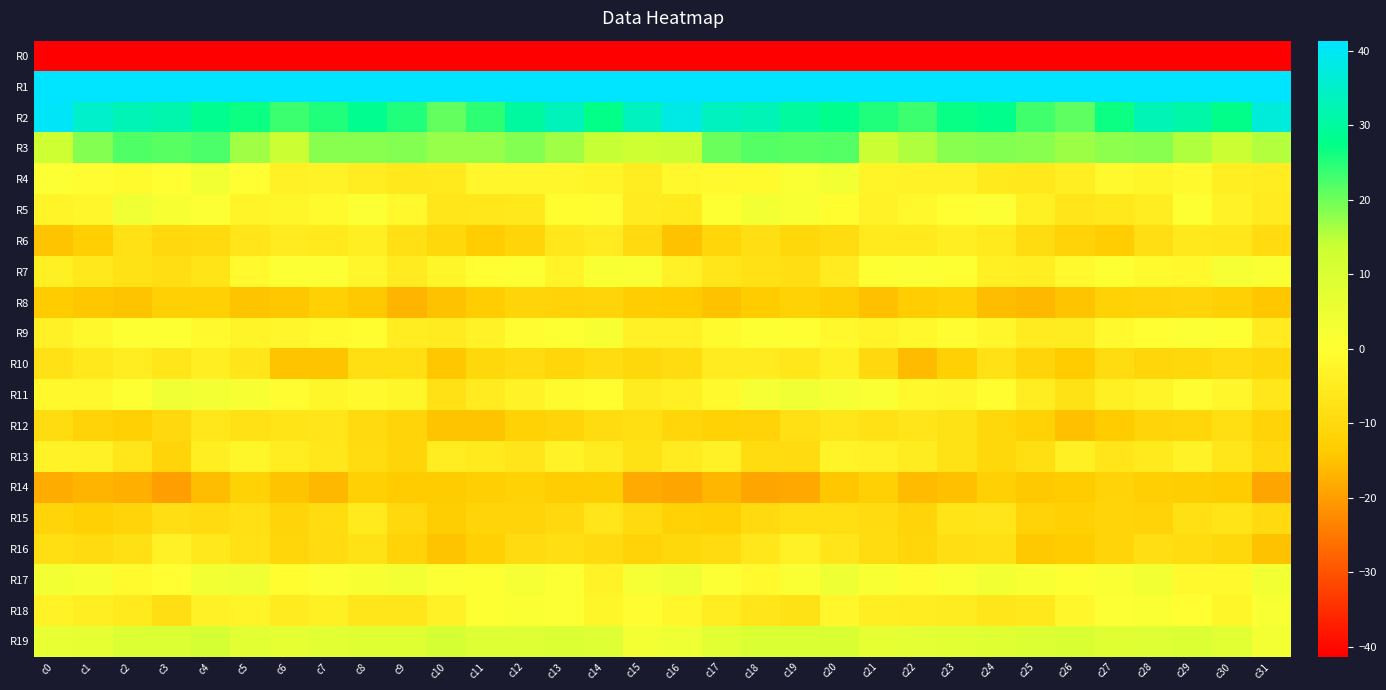

Reading left to right, extract all data points from this chart.

R0: c0=-246.9	c1=-216.1	c2=-213.3	c3=-213.5	c4=-215.2	c5=-216.6	c6=-215.7	c7=-215.4	c8=-215.2	c9=-214.9	c10=-213.1	c11=-216.0	c12=-219.7	c13=-214.8	c14=-213.0	c15=-214.1	c16=-212.8	c17=-213.7	c18=-213.0	c19=-213.8	c20=-216.1	c21=-216.4	c22=-215.5	c23=-215.2	c24=-215.2	c25=-214.4	c26=-212.8	c27=-218.4	c28=-218.6	c29=-212.9	c30=-215.1	c31=-238.9
R1: c0=66.2	c1=60.6	c2=56.4	c3=56.2	c4=55.8	c5=56.8	c6=57.9	c7=60.8	c8=60.9	c9=57.1	c10=56.4	c11=57.2	c12=57.9	c13=60.7	c14=58.1	c15=63.6	c16=64.9	c17=58.7	c18=56.3	c19=56.3	c20=55.7	c21=57.4	c22=58.7	c23=61.7	c24=59.5	c25=56.1	c26=57.1	c27=57.1	c28=59.1	c29=60.1	c30=58.7	c31=65.3
R2: c0=40.6	c1=35.2	c2=32.8	c3=31.7	c4=28.2	c5=26.5	c6=23.5	c7=25.5	c8=28.4	c9=25.3	c10=20.7	c11=24.4	c12=30.2	c13=33.4	c14=27.4	c15=33.8	c16=38.2	c17=33.7	c18=32.9	c19=30.0	c20=27.9	c21=25.5	c22=23.5	c23=27.0	c24=27.9	c25=23.0	c26=21.2	c27=26.6	c28=32.9	c29=31.3	c30=27.6	c31=36.9
R3: c0=13.2	c1=18.5	c2=22.0	c3=21.5	c4=22.5	c5=16.6	c6=13.7	c7=18.1	c8=18.3	c9=18.7	c10=17.2	c11=17.2	c12=18.6	c13=16.5	c14=14.2	c15=13.5	c16=13.9	c17=20.3	c18=21.8	c19=21.6	c20=21.8	c21=13.6	c22=15.8	c23=18.2	c24=18.6	c25=18.1	c26=16.9	c27=17.8	c28=18.4	c29=15.7	c30=13.6	c31=15.3
R4: c0=0.6	c1=-0.5	c2=-1.3	c3=-0.0	c4=3.5	c5=-0.1	c6=-3.7	c7=-3.3	c8=-4.8	c9=-5.9	c10=-5.6	c11=-2.1	c12=-2.0	c13=-2.0	c14=-2.9	c15=-4.6	c16=-1.8	c17=-1.3	c18=-1.1	c19=1.3	c20=3.5	c21=-2.8	c22=-3.5	c23=-3.3	c24=-5.5	c25=-6.1	c26=-4.4	c27=-1.5	c28=-2.5	c29=-1.5	c30=-4.4	c31=-4.6
R5: c0=-2.8	c1=-2.0	c2=4.2	c3=2.1	c4=0.8	c5=-2.6	c6=-2.4	c7=-1.1	c8=0.8	c9=-1.6	c10=-6.6	c11=-6.3	c12=-5.9	c13=-0.9	c14=-0.6	c15=-5.4	c16=-5.5	c17=0.6	c18=3.9	c19=1.9	c20=-0.7	c21=-3.2	c22=-1.9	c23=-0.1	c24=0.8	c25=-4.0	c26=-7.0	c27=-5.9	c28=-4.8	c29=0.5	c30=-3.0	c31=-5.4
R6: c0=-14.7	c1=-12.9	c2=-8.1	c3=-10.2	c4=-9.8	c5=-6.9	c6=-5.2	c7=-5.8	c8=-4.3	c9=-8.3	c10=-10.6	c11=-13.3	c12=-11.1	c13=-6.3	c14=-5.4	c15=-9.7	c16=-14.9	c17=-10.8	c18=-8.6	c19=-10.4	c20=-9.2	c21=-5.8	c22=-5.7	c23=-4.5	c24=-5.8	c25=-9.1	c26=-11.8	c27=-13.4	c28=-8.5	c29=-6.0	c30=-6.2	c31=-9.5
R7: c0=-4.0	c1=-5.8	c2=-7.7	c3=-8.5	c4=-7.2	c5=-1.4	c6=0.8	c7=0.7	c8=-2.0	c9=-5.5	c10=-2.3	c11=-0.0	c12=0.0	c13=-2.7	c14=1.6	c15=1.3	c16=-3.6	c17=-6.8	c18=-7.9	c19=-8.5	c20=-5.3	c21=0.0	c22=0.9	c23=0.5	c24=-4.0	c25=-4.3	c26=-1.5	c27=0.3	c28=-1.0	c29=-1.6	c30=2.4	c31=1.3
R8: c0=-13.9	c1=-14.4	c2=-14.6	c3=-12.5	c4=-12.5	c5=-14.6	c6=-14.4	c7=-12.5	c8=-14.1	c9=-17.0	c10=-15.2	c11=-13.3	c12=-11.6	c13=-11.9	c14=-11.2	c15=-13.3	c16=-13.7	c17=-14.9	c18=-13.7	c19=-12.1	c20=-13.0	c21=-15.3	c22=-13.3	c23=-12.5	c24=-15.7	c25=-16.4	c26=-14.7	c27=-12.2	c28=-11.9	c29=-11.4	c30=-12.4	c31=-14.5
R9: c0=-3.7	c1=-1.8	c2=0.2	c3=0.0	c4=-1.3	c5=-2.6	c6=-2.0	c7=-1.2	c8=-0.7	c9=-4.6	c10=-5.5	c11=-3.0	c12=-0.4	c13=0.0	c14=2.1	c15=-3.6	c16=-3.6	c17=-1.1	c18=0.4	c19=-0.2	c20=-1.7	c21=-2.8	c22=-1.7	c23=-0.6	c24=-2.0	c25=-5.4	c26=-4.9	c27=-1.5	c28=-0.3	c29=0.8	c30=0.4	c31=-5.3
R10: c0=-8.0	c1=-6.1	c2=-4.6	c3=-6.7	c4=-4.3	c5=-7.1	c6=-14.6	c7=-14.8	c8=-8.9	c9=-9.0	c10=-14.3	c11=-10.4	c12=-9.7	c13=-10.9	c14=-9.3	c15=-10.4	c16=-9.1	c17=-5.3	c18=-5.4	c19=-6.2	c20=-4.1	c21=-10.2	c22=-16.0	c23=-12.3	c24=-7.9	c25=-11.3	c26=-13.8	c27=-9.1	c28=-10.7	c29=-10.6	c30=-9.3	c31=-10.5
R11: c0=-1.9	c1=-1.7	c2=0.6	c3=4.0	c4=3.0	c5=2.1	c6=-0.3	c7=-2.4	c8=-1.4	c9=-2.4	c10=-7.9	c11=-5.2	c12=-3.1	c13=-1.0	c14=-0.8	c15=-4.9	c16=-3.9	c17=-1.5	c18=2.3	c19=3.9	c20=2.4	c21=1.6	c22=-1.6	c23=-2.1	c24=-0.9	c25=-4.7	c26=-7.7	c27=-4.0	c28=-2.8	c29=-0.4	c30=-2.0	c31=-6.2
R12: c0=-9.1	c1=-11.7	c2=-12.4	c3=-10.1	c4=-6.2	c5=-8.0	c6=-7.2	c7=-6.8	c8=-9.8	c9=-11.3	c10=-14.8	c11=-14.6	c12=-12.1	c13=-11.5	c14=-9.2	c15=-8.9	c16=-10.9	c17=-12.2	c18=-12.0	c19=-8.3	c20=-6.7	c21=-8.0	c22=-6.8	c23=-7.7	c24=-10.5	c25=-12.2	c26=-15.4	c27=-13.7	c28=-11.6	c29=-10.9	c30=-8.9	c31=-11.9
R13: c0=-3.1	c1=-3.7	c2=-6.5	c3=-11.3	c4=-4.5	c5=-2.4	c6=-4.7	c7=-6.2	c8=-9.3	c9=-11.1	c10=-4.8	c11=-5.8	c12=-6.9	c13=-3.3	c14=-5.2	c15=-7.6	c16=-5.3	c17=-3.9	c18=-9.3	c19=-9.6	c20=-2.6	c21=-3.6	c22=-4.9	c23=-7.6	c24=-10.5	c25=-8.9	c26=-3.9	c27=-7.0	c28=-5.5	c29=-3.4	c30=-6.5	c31=-10.3
R14: c0=-18.0	c1=-17.0	c2=-17.7	c3=-19.7	c4=-15.7	c5=-12.2	c6=-14.7	c7=-16.4	c8=-12.5	c9=-13.8	c10=-13.8	c11=-12.9	c12=-12.1	c13=-13.3	c14=-13.0	c15=-18.2	c16=-18.8	c17=-16.7	c18=-18.9	c19=-18.6	c20=-14.2	c21=-12.4	c22=-16.1	c23=-15.3	c24=-12.4	c25=-14.0	c26=-13.8	c27=-11.8	c28=-12.9	c29=-13.1	c30=-13.8	c31=-18.7
R15: c0=-11.3	c1=-12.4	c2=-11.4	c3=-8.6	c4=-9.4	c5=-8.4	c6=-11.5	c7=-9.2	c8=-5.8	c9=-10.2	c10=-13.0	c11=-11.6	c12=-11.2	c13=-10.1	c14=-6.8	c15=-10.0	c16=-12.0	c17=-12.5	c18=-9.8	c19=-8.9	c20=-8.9	c21=-9.7	c22=-11.3	c23=-7.4	c24=-7.0	c25=-11.9	c26=-12.5	c27=-11.1	c28=-11.7	c29=-8.4	c30=-7.3	c31=-9.9
R16: c0=-9.0	c1=-9.4	c2=-8.4	c3=-3.7	c4=-5.9	c5=-8.0	c6=-10.7	c7=-9.6	c8=-7.7	c9=-11.8	c10=-14.7	c11=-12.4	c12=-9.4	c13=-8.7	c14=-10.0	c15=-11.9	c16=-10.6	c17=-9.6	c18=-6.4	c19=-3.8	c20=-7.0	c21=-9.2	c22=-10.7	c23=-8.7	c24=-8.1	c25=-14.1	c26=-13.7	c27=-11.5	c28=-8.6	c29=-9.2	c30=-10.4	c31=-14.9
R17: c0=3.7	c1=2.2	c2=-1.1	c3=-0.2	c4=3.6	c5=3.9	c6=-0.8	c7=0.8	c8=2.1	c9=3.0	c10=0.9	c11=0.6	c12=2.5	c13=0.9	c14=-2.9	c15=2.6	c16=3.9	c17=0.9	c18=-1.5	c19=1.3	c20=4.5	c21=1.8	c22=-0.6	c23=1.0	c24=3.4	c25=1.9	c26=0.6	c27=1.0	c28=3.3	c29=-1.6	c30=-1.4	c31=3.4
R18: c0=-3.0	c1=-4.2	c2=-5.7	c3=-8.4	c4=-3.7	c5=-2.6	c6=-5.4	c7=-4.1	c8=-6.5	c9=-6.5	c10=-3.8	c11=0.4	c12=1.2	c13=0.9	c14=-2.5	c15=-0.5	c16=-1.9	c17=-4.8	c18=-6.9	c19=-7.5	c20=-2.0	c21=-4.5	c22=-4.7	c23=-5.1	c24=-6.6	c25=-5.9	c26=-2.1	c27=0.9	c28=1.4	c29=-0.1	c30=-2.6	c31=1.7
R19: c0=5.9	c1=7.0	c2=9.5	c3=9.2	c4=10.9	c5=7.9	c6=7.0	c7=7.7	c8=8.1	c9=8.4	c10=10.7	c11=8.8	c12=9.0	c13=9.2	c14=8.8	c15=2.9	c16=4.3	c17=7.6	c18=9.9	c19=9.7	c20=10.1	c21=7.0	c22=7.3	c23=7.9	c24=8.1	c25=9.5	c26=10.2	c27=8.2	c28=9.0	c29=9.6	c30=7.6	c31=2.9